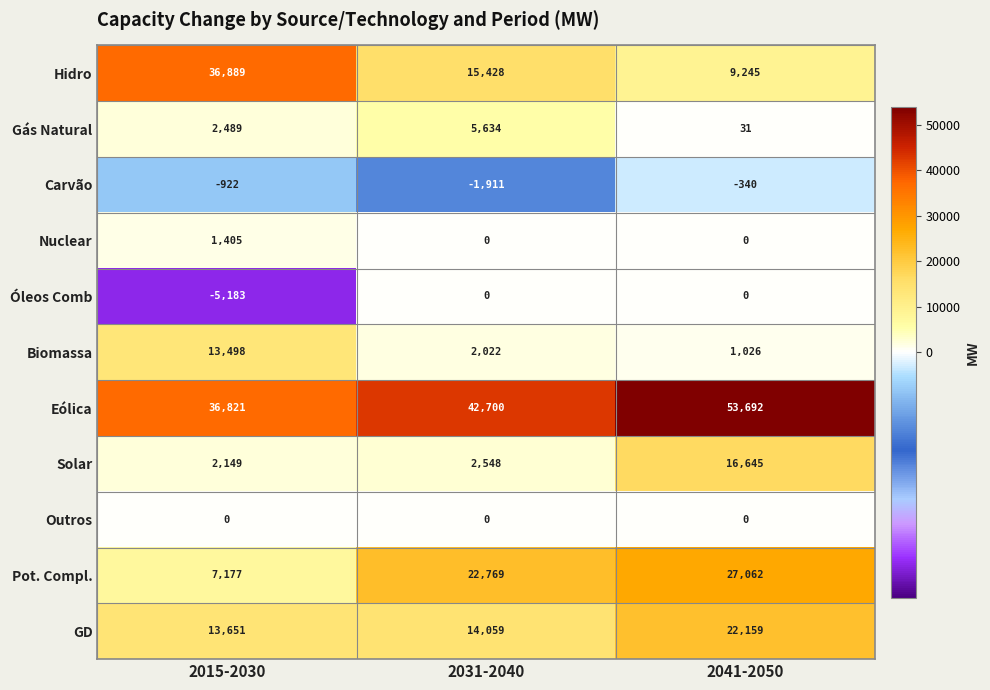

What is the approximate value of Óleos Comb at 2015-2030, to the nearest 10?

-5180